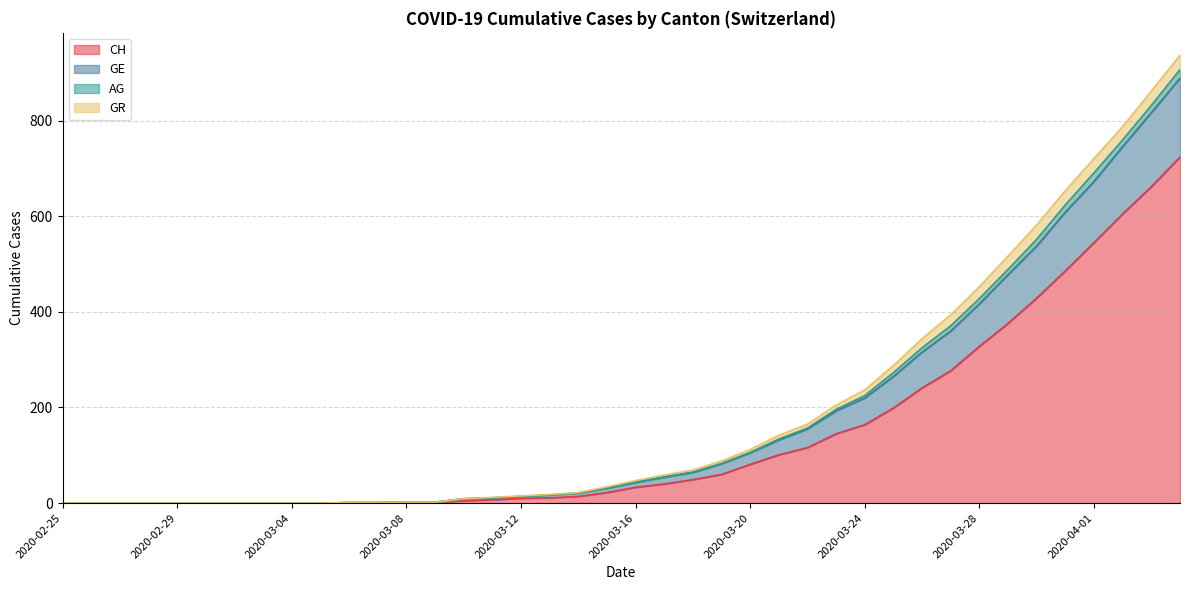

What is the highest value of the CH series?

724